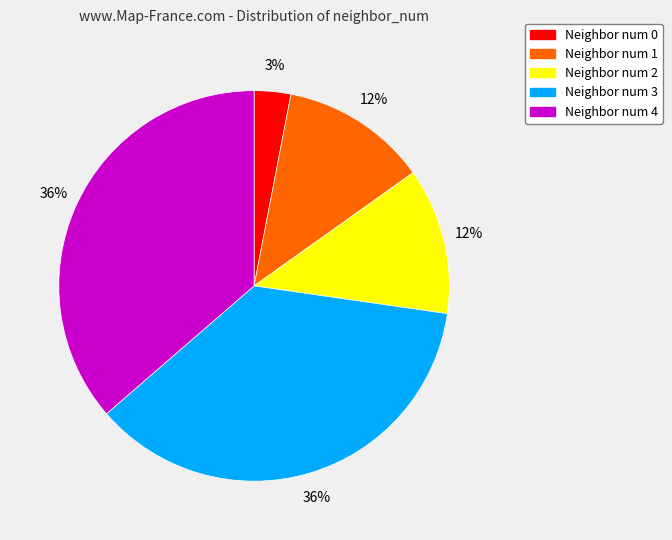

Is there a majority slice in this chart?

No